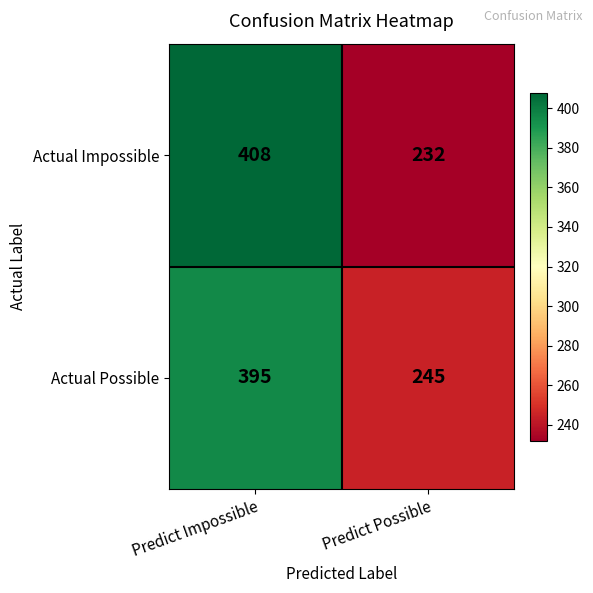

What value does the Actual Impossible series have at Predict Possible, to the nearest 5?

230